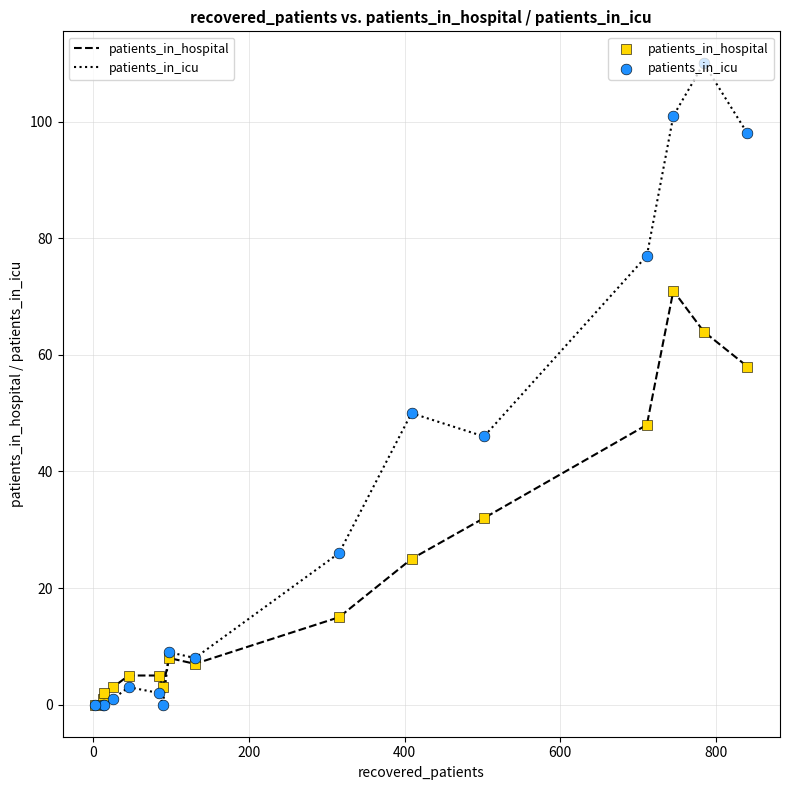

What is the maximum value shown in the chart?

110